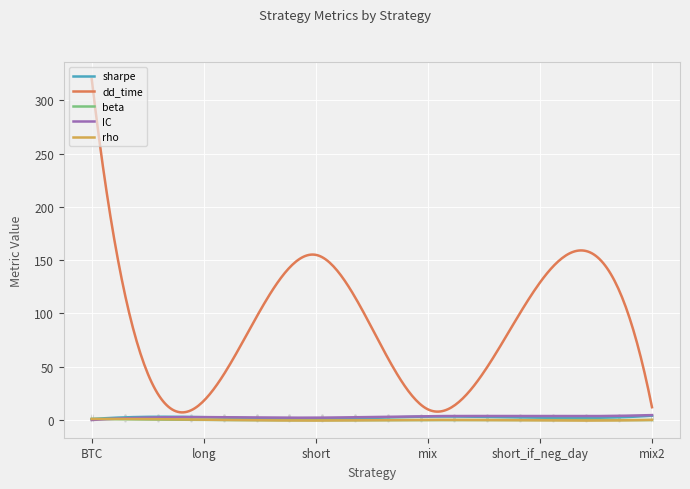

Which series has the largest range (max minus min)?

dd_time